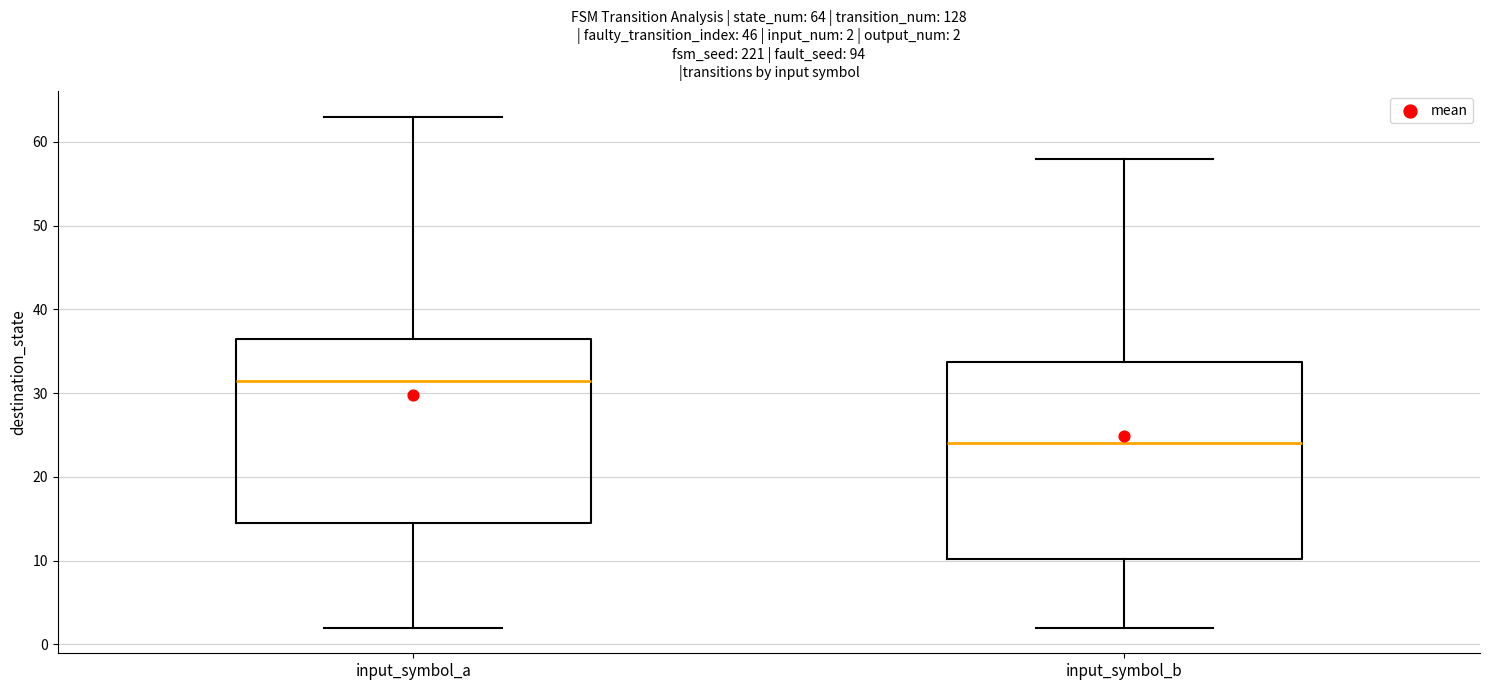

Which box has the lowest median line?

input_symbol_b